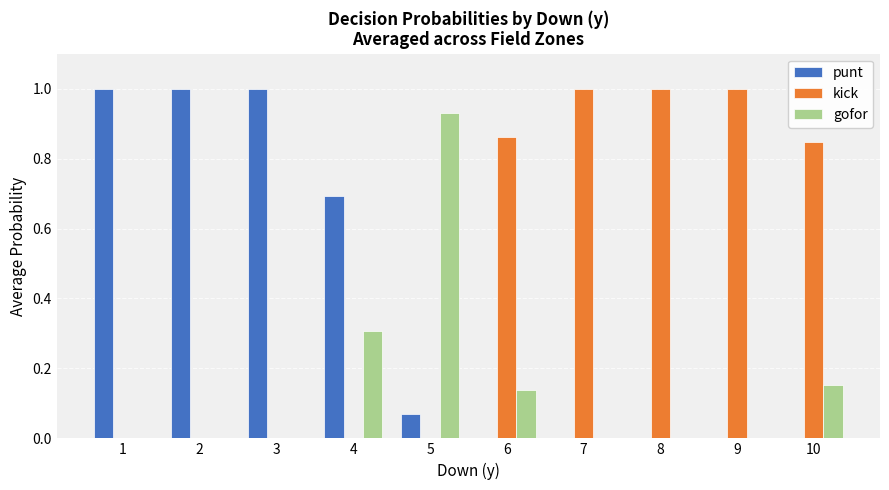

What is the approximate value of kick at 7?

1.0